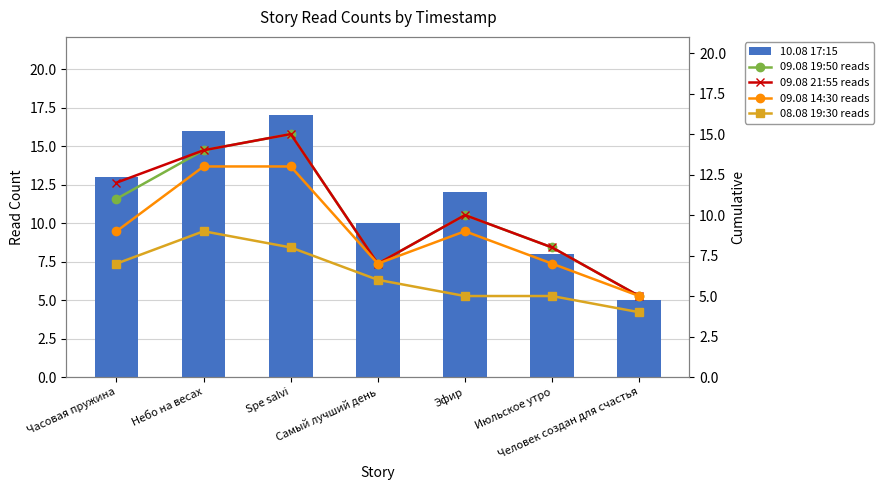

What is the maximum value for 09.08 21:55 reads?

15